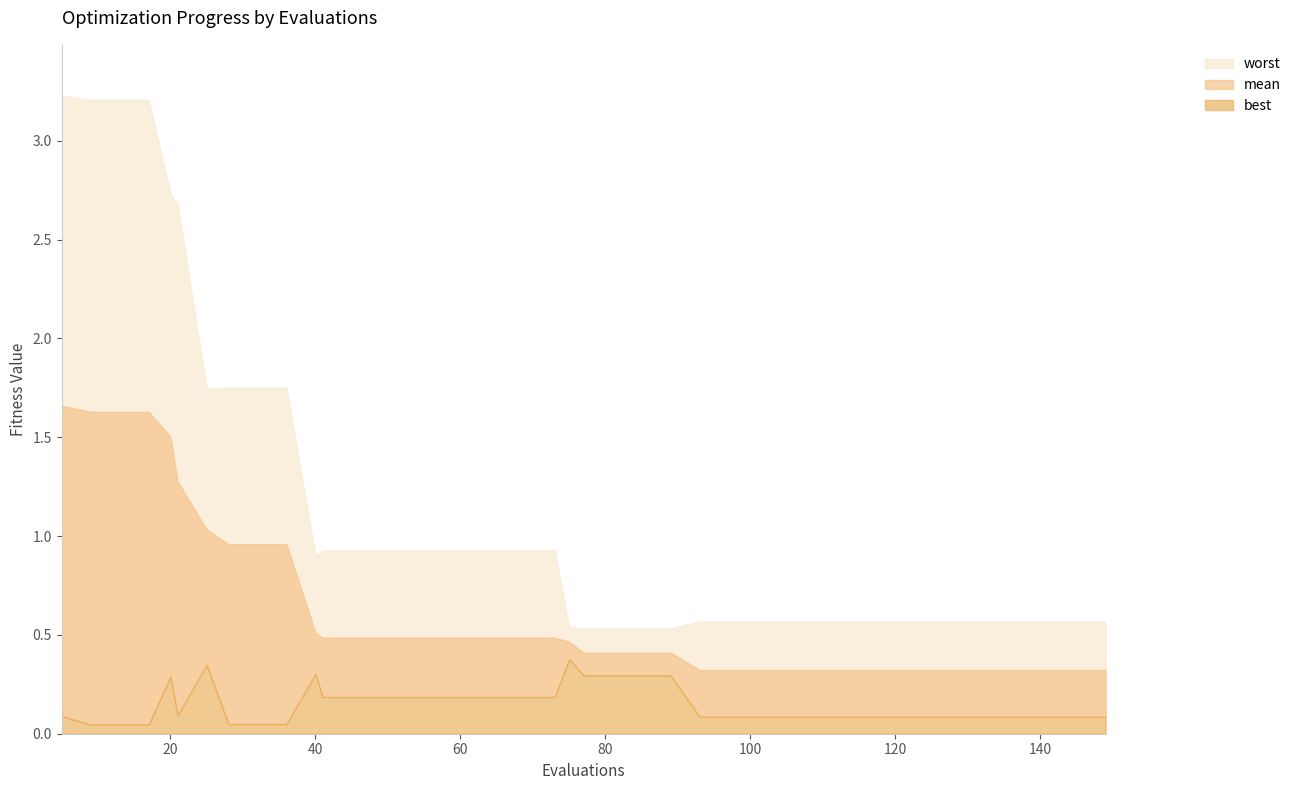

Is it true that best equals 0.1 at 125?

True